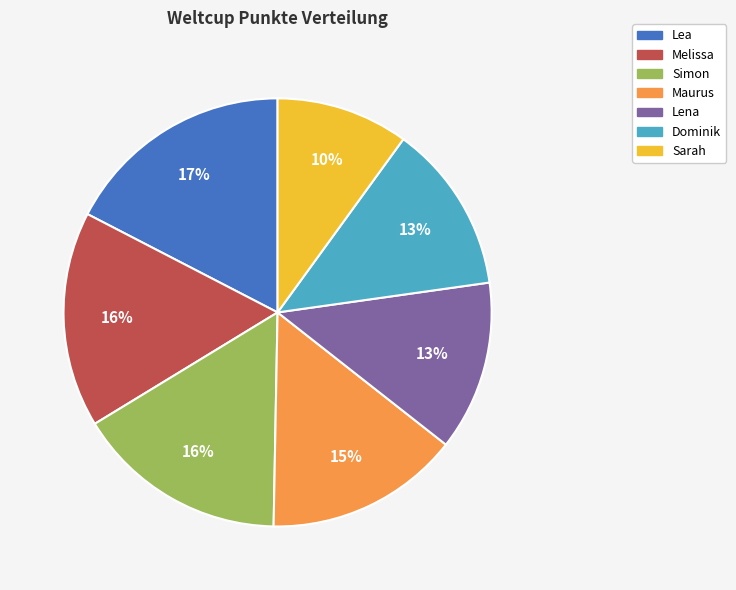

Combined, do Simon and Sarah account for over 50%?

No